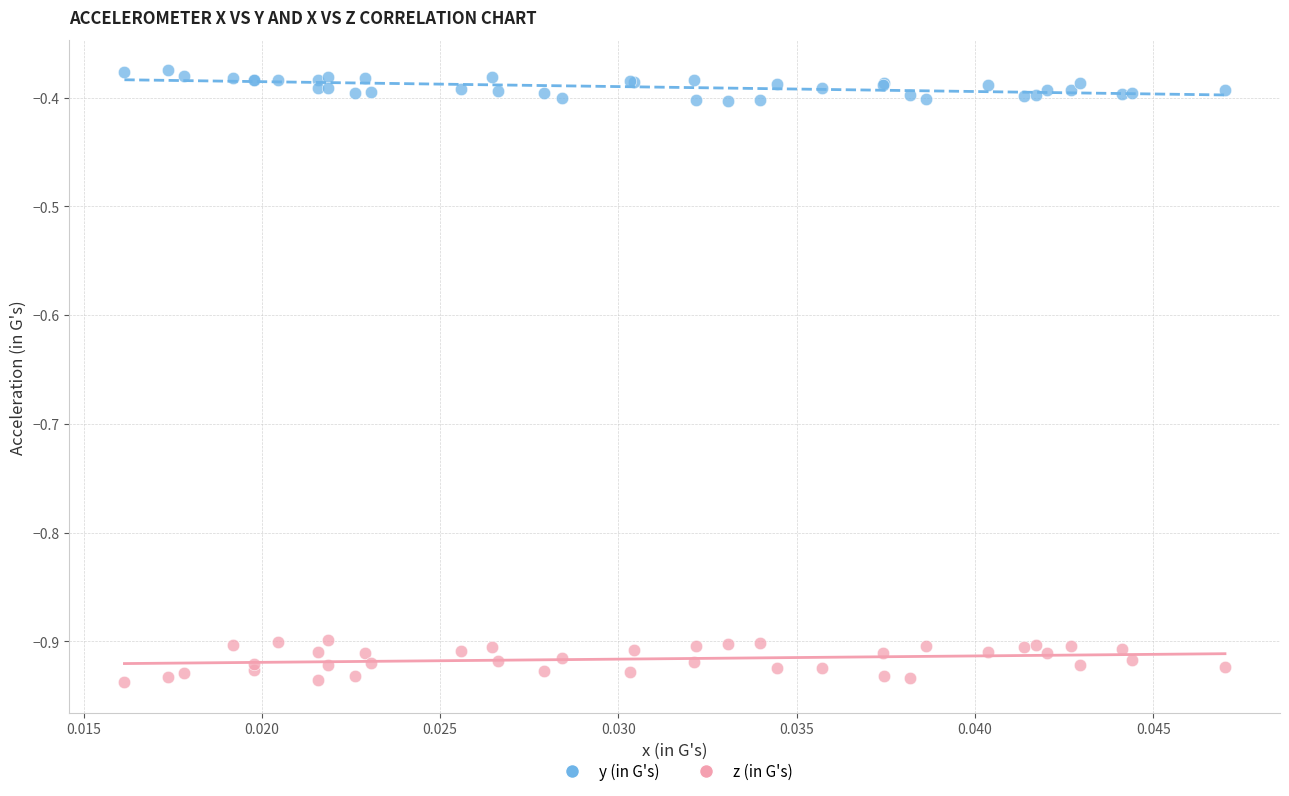

Which series has the largest Y range (max minus min)?

z (in G's)